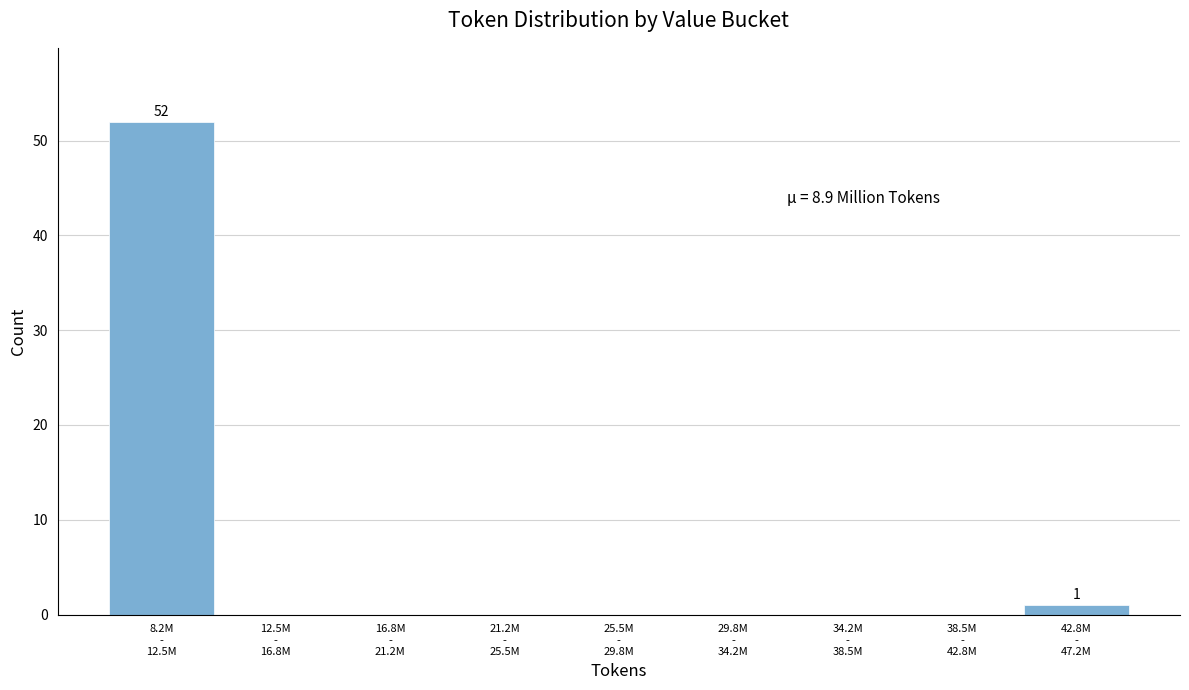

What is the greatest value displayed?

52